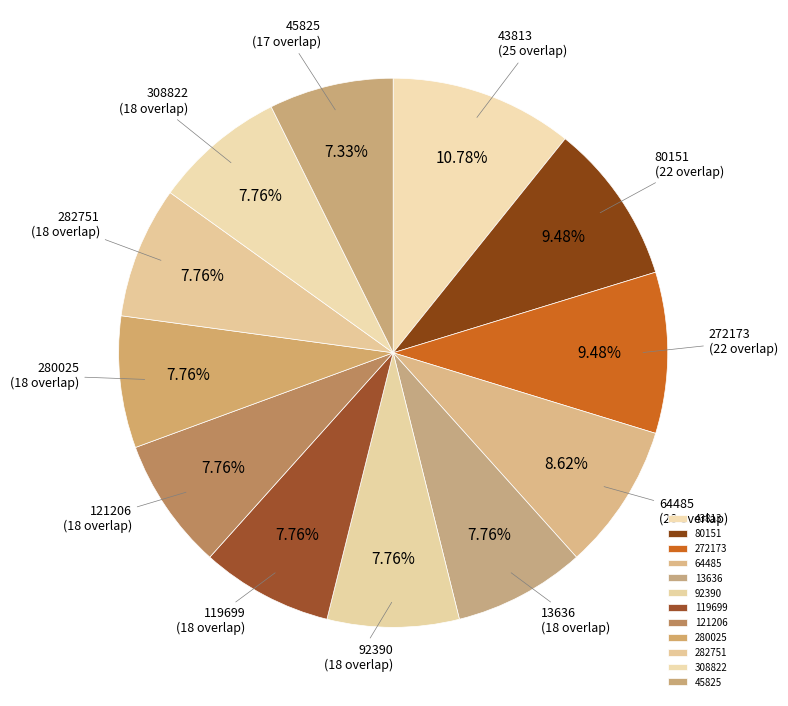

Which has a higher value, 92390 or 43813?

43813